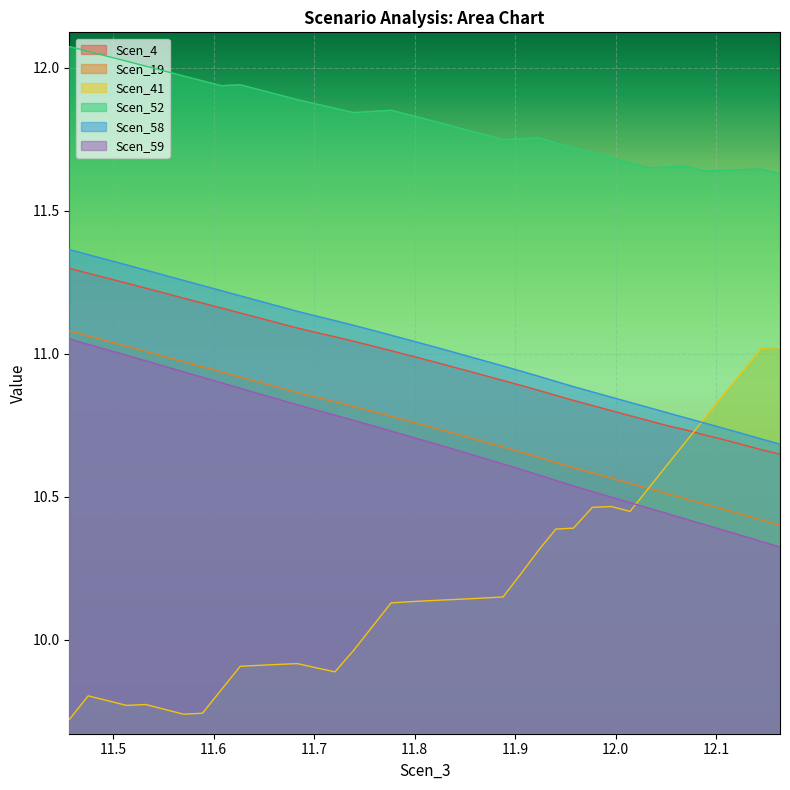

List the series in order of their peak value, lowest first.

Scen_41, Scen_59, Scen_19, Scen_4, Scen_58, Scen_52